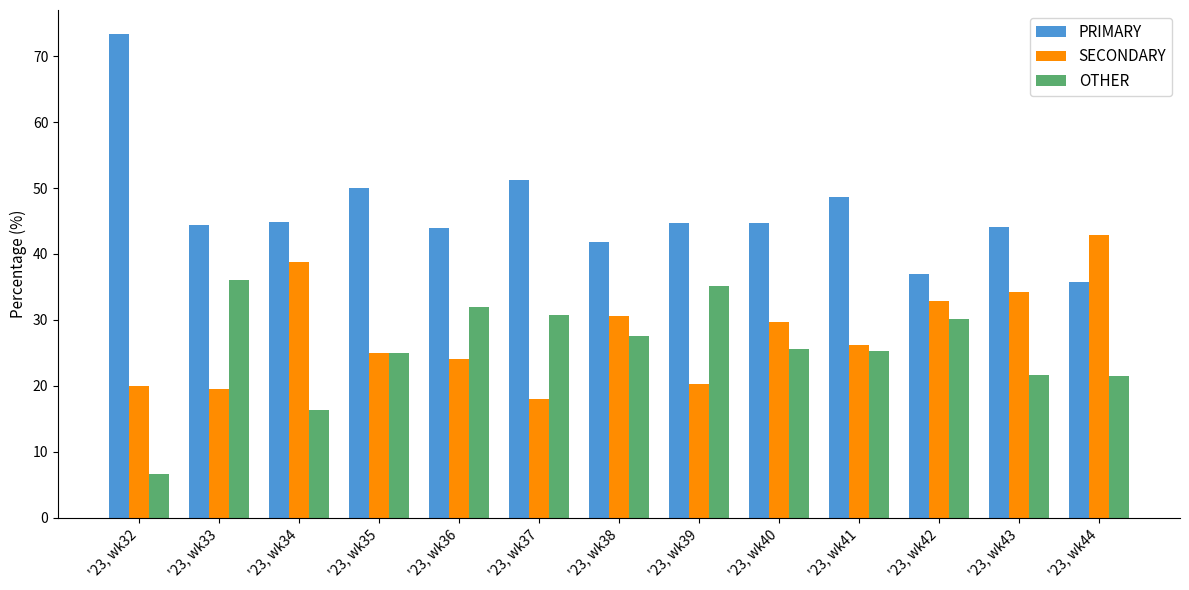

At which label does SECONDARY first exceed 26?

'23, wk34